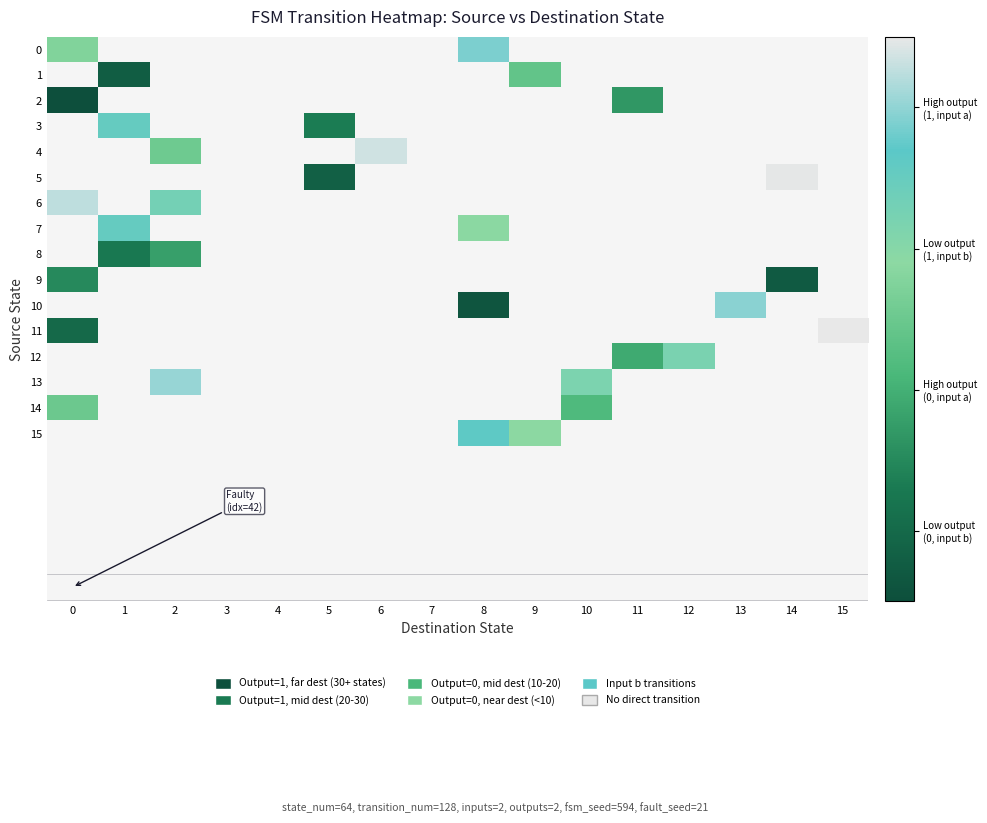

What is the difference between the maximum and minimum values in the 6 series?

1.0